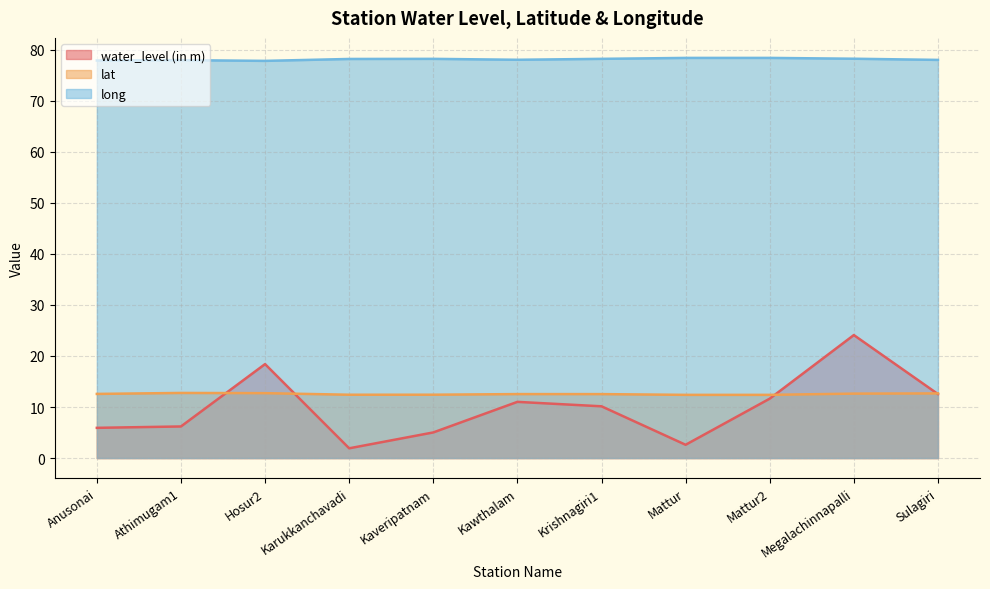

What is the total value across all series at Hosur2?

109.0